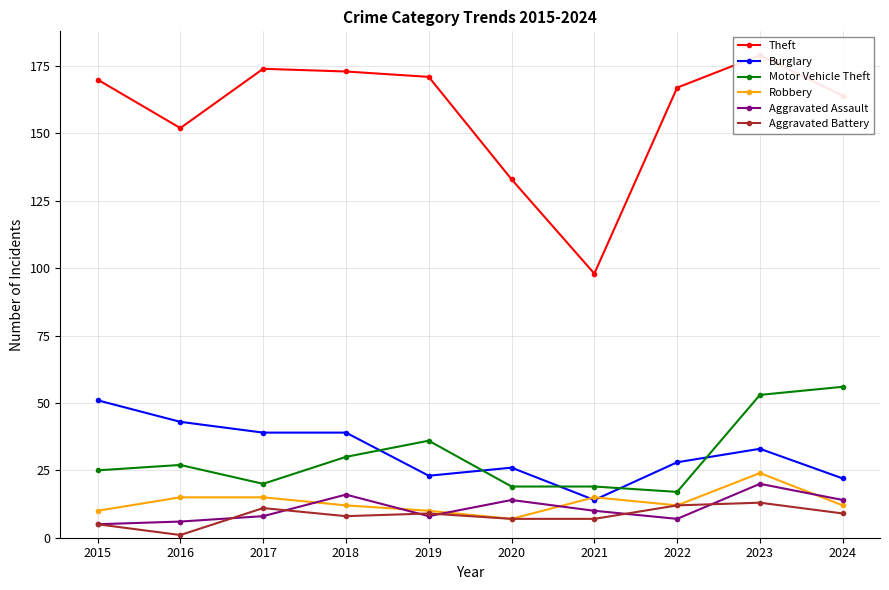

Count the number of data series in this chart.

6